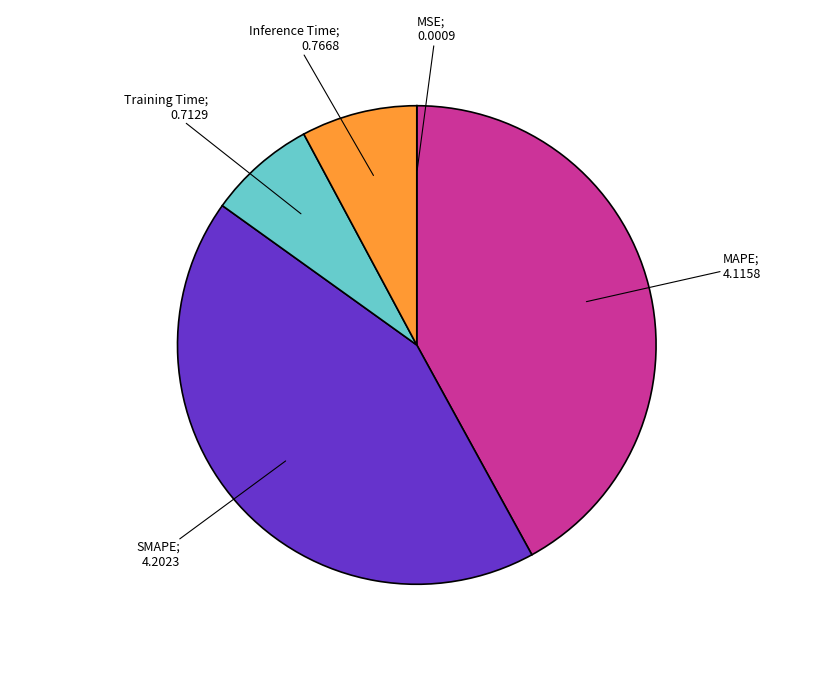

Does any single category account for the majority?

No